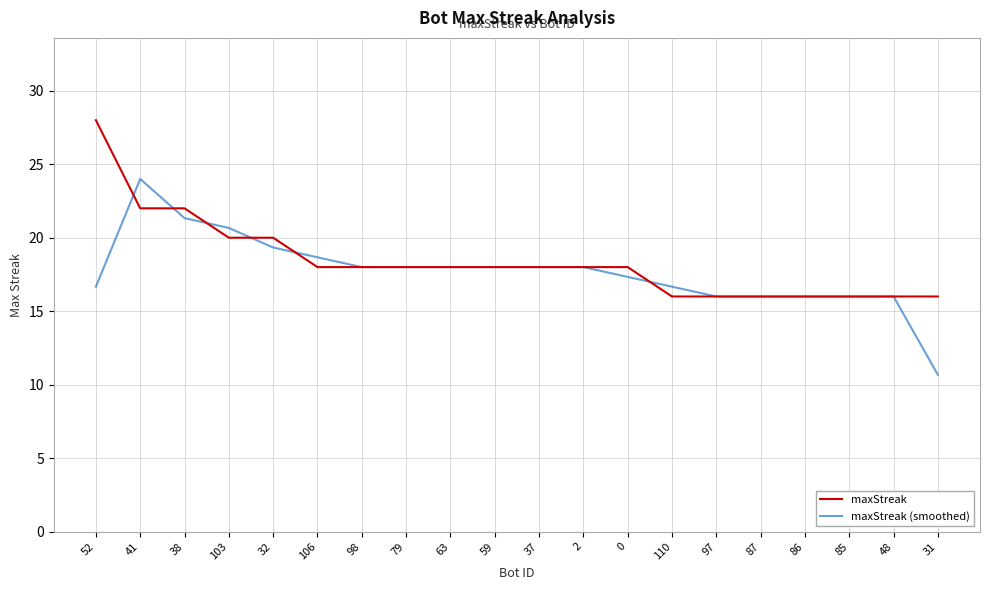

Is this an area chart (filled region under the line)?

No